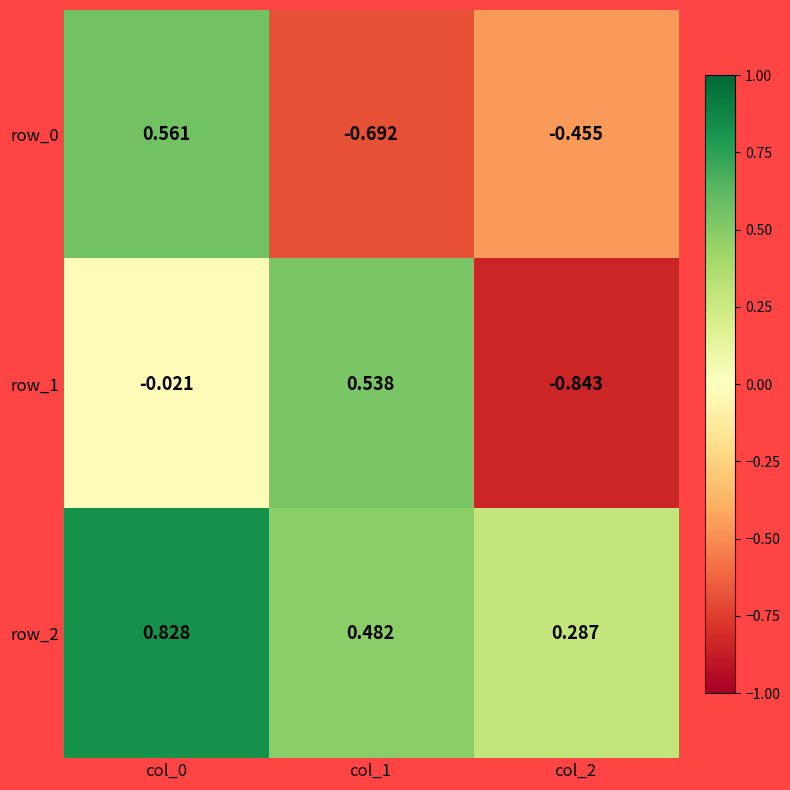

Is the value of row_1 at col_0 greater than the value of row_0 at col_1?

Yes